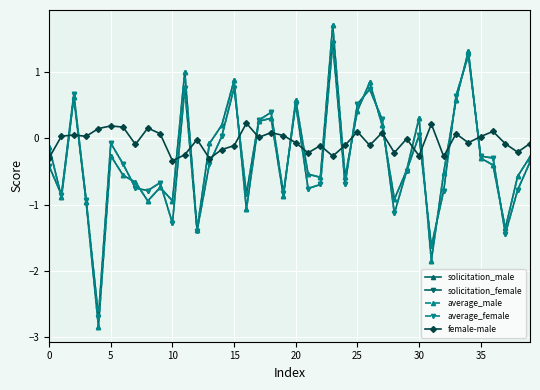

What is the average value of the average_female series?

-0.3